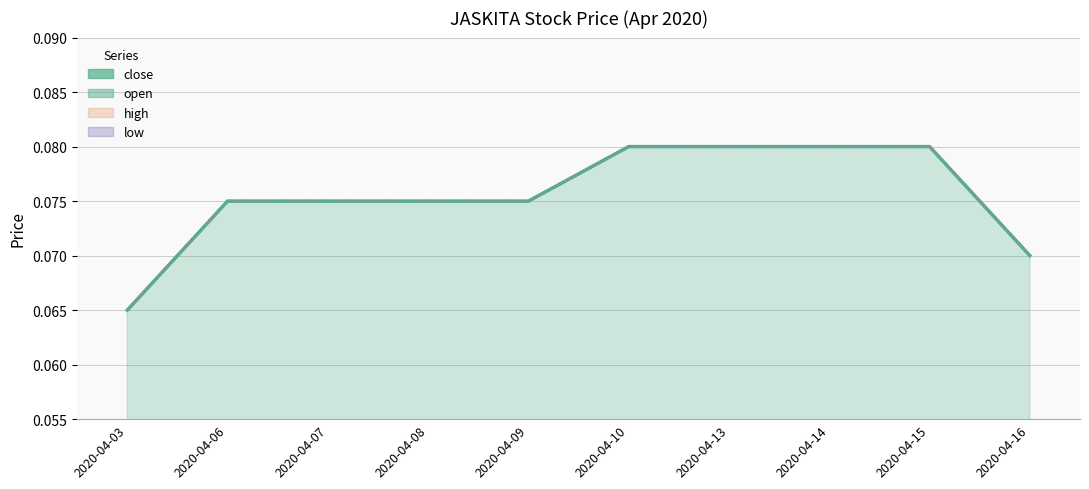

Which series has the largest total across all categories?

close